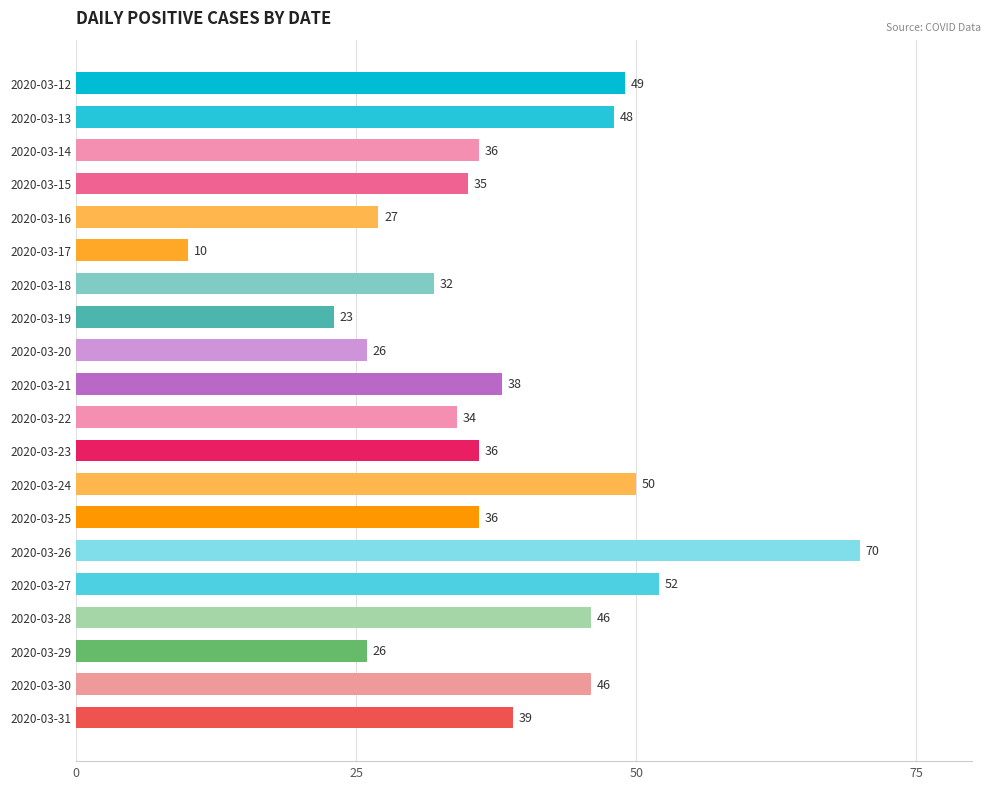

Is it true that the value at 2020-03-28 is 14?

False